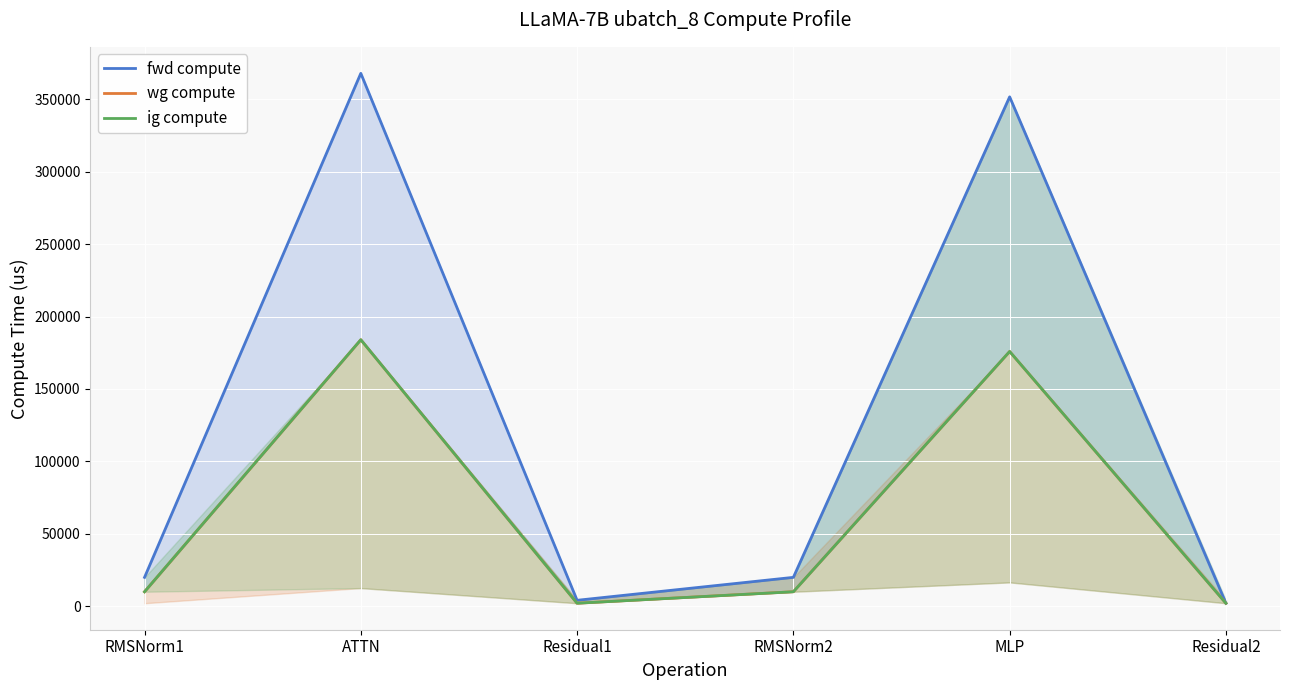

How many data points in ig compute are less than 9945?

2